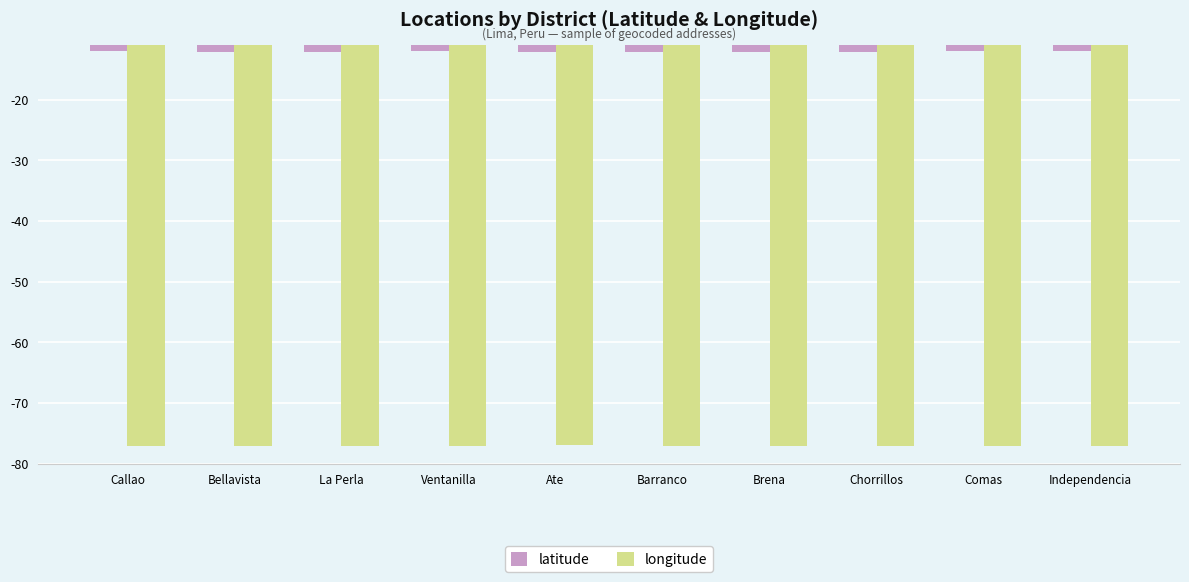

What is the difference between the highest and lowest values at Ate?

64.9